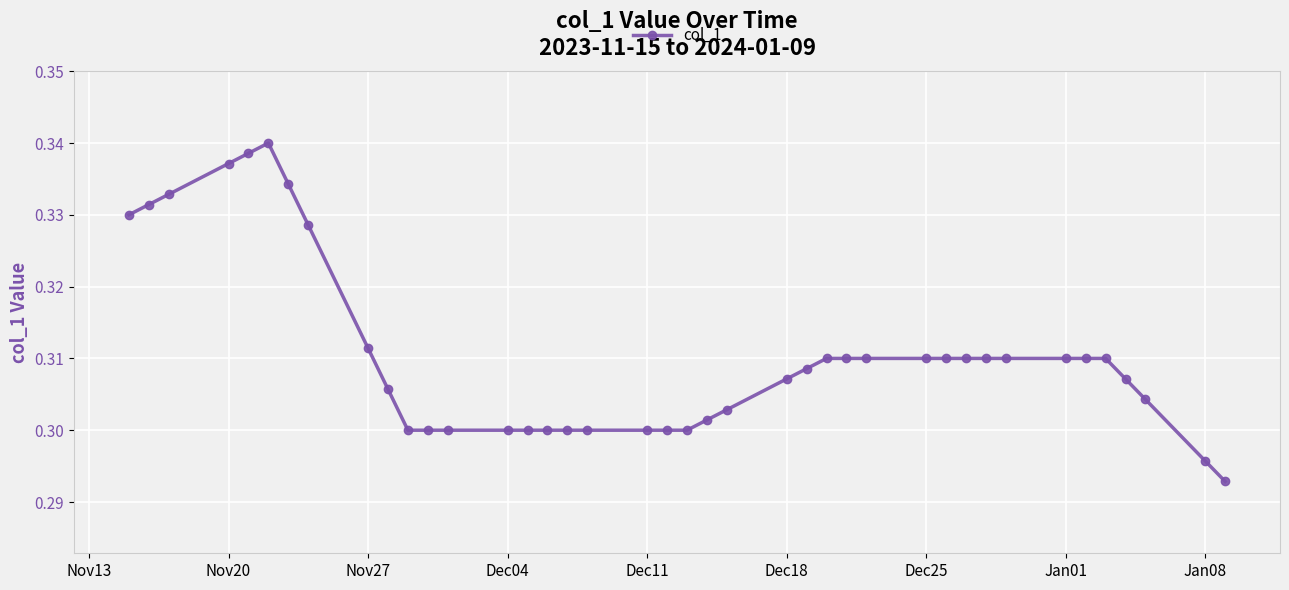

How many values are between 0 and 1?

40